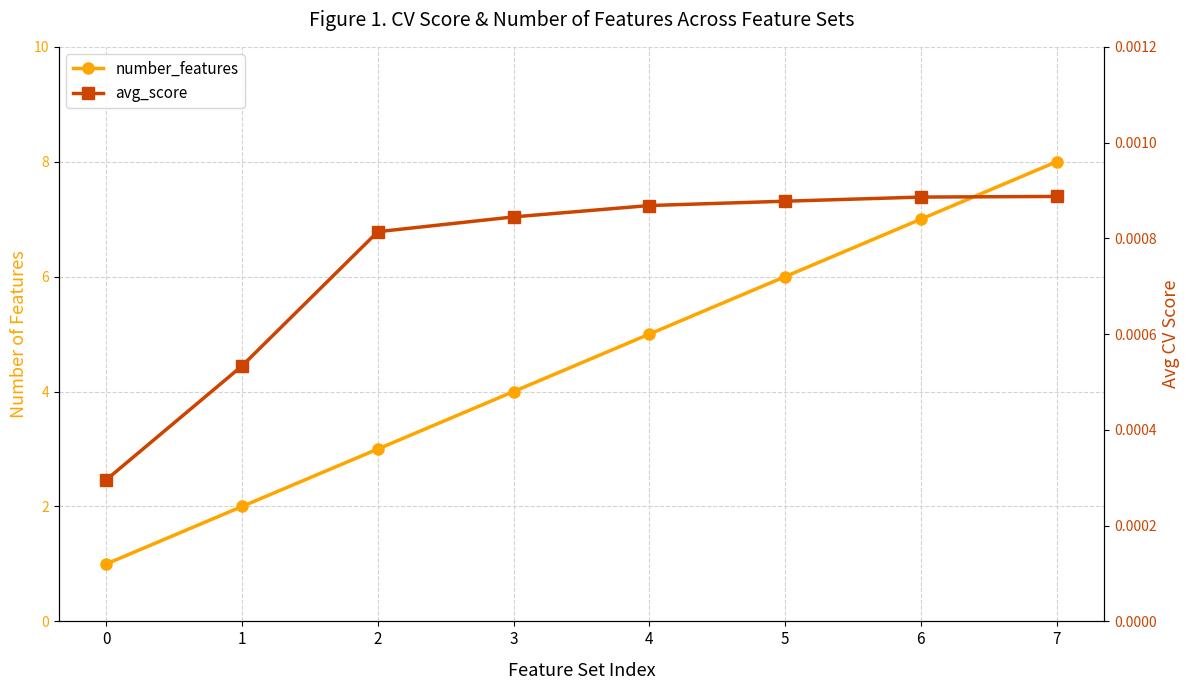

What is the value of the number_features point at the 4th from the left?

4.0